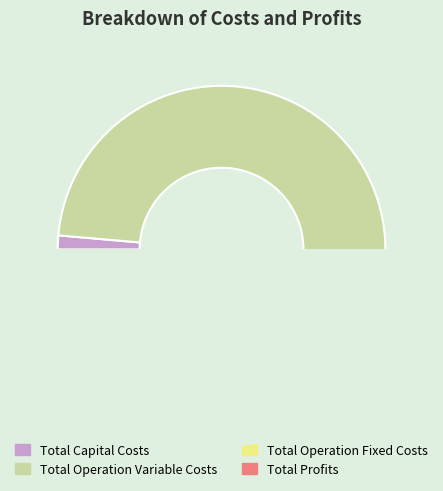

Which slice is the smallest?

Total Capital Costs